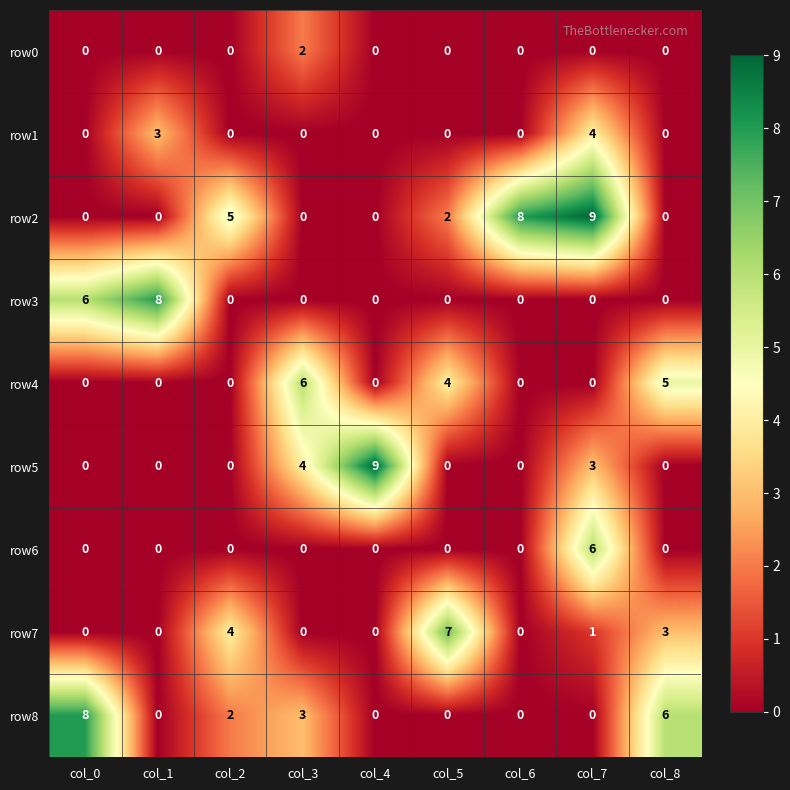

What is the spread (max minus min) of values at col_1?

8